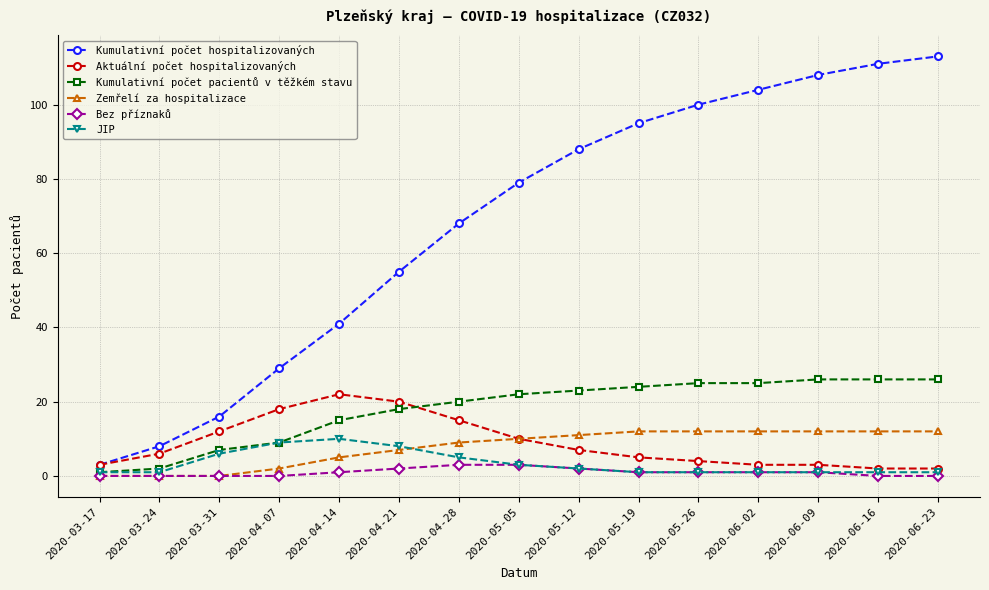

True or false: Kumulativní počet hospitalizovaných and Bez příznaků intersect in this chart.

False